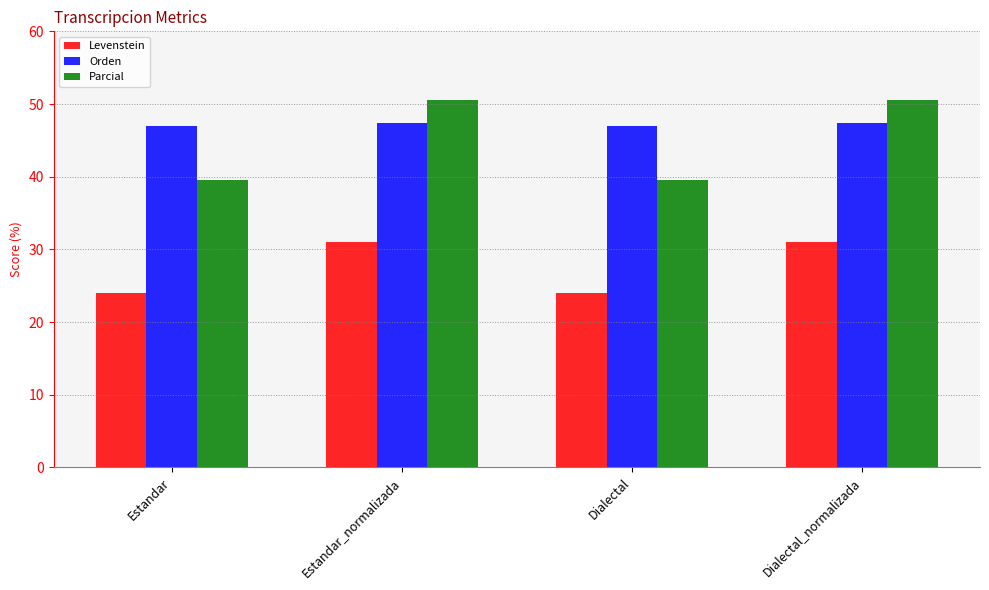

How many bars are there in each group?

3